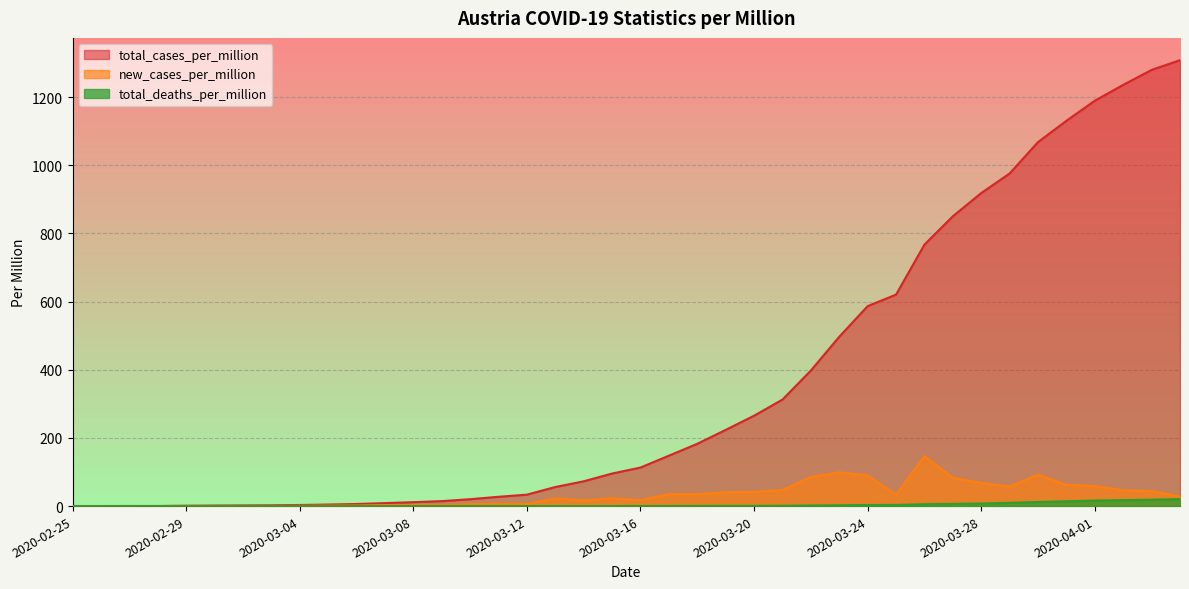

At which category does the chart reach its minimum across all series?

2020-02-26